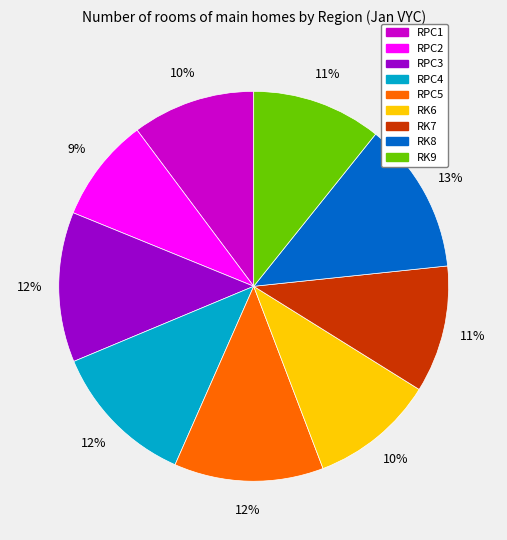

How many slices are in this pie chart?

9